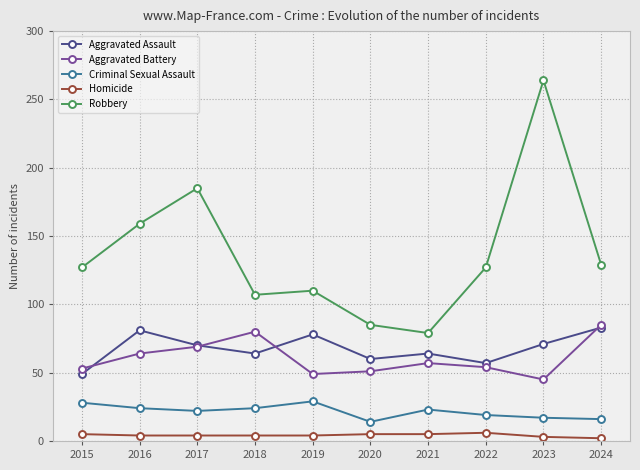

Rank the series at 2022 from lowest to highest value.

Homicide, Criminal Sexual Assault, Aggravated Battery, Aggravated Assault, Robbery